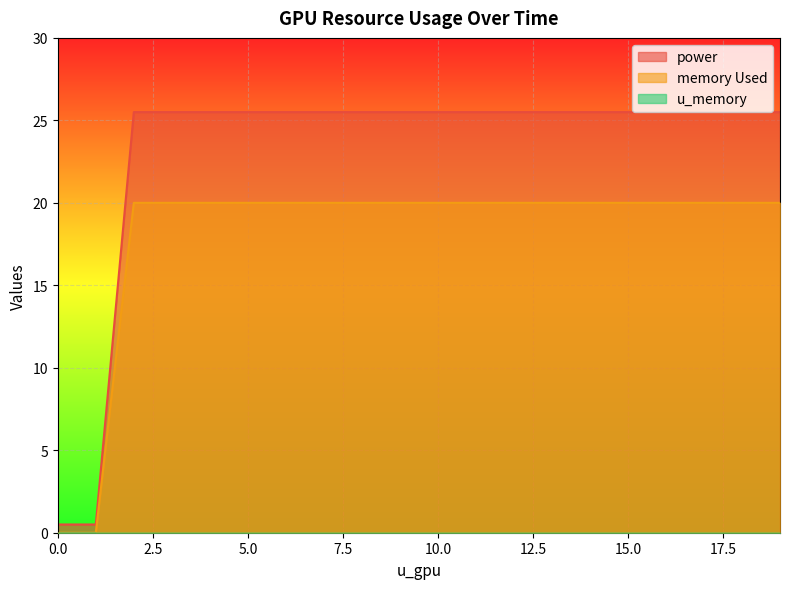

Which series changed the most between 17.5 and 16?

power